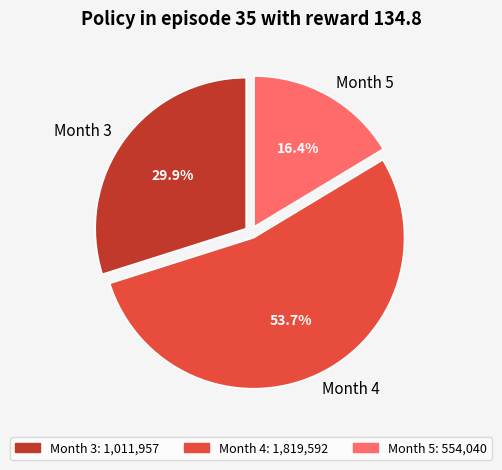

Rank the categories by value from highest to lowest.

Month 4, Month 3, Month 5